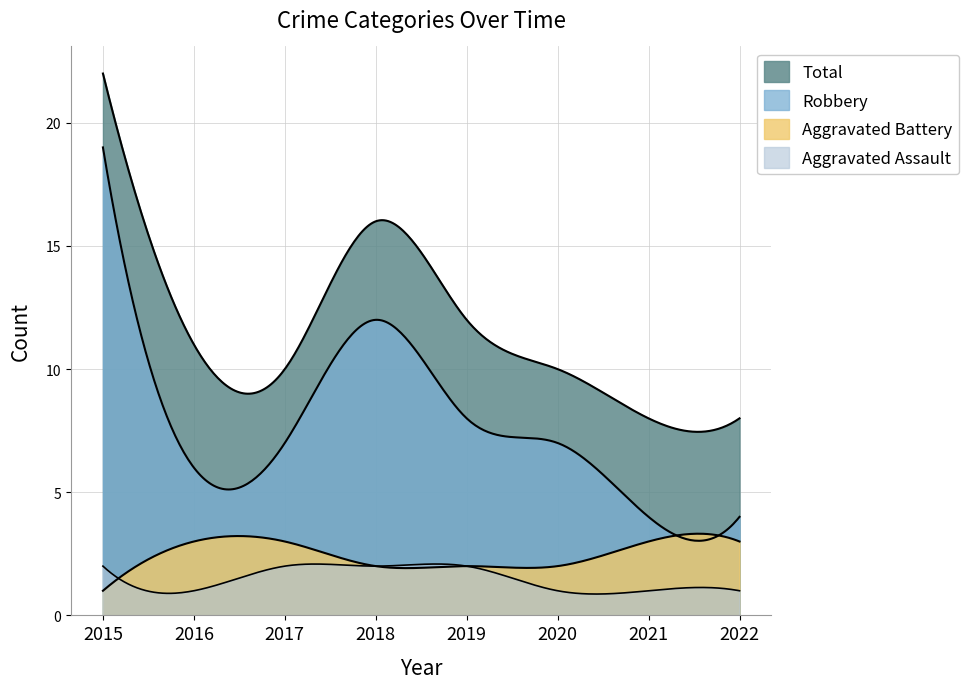

The value of Aggravated Battery at 2018 is 2. True or false?

True